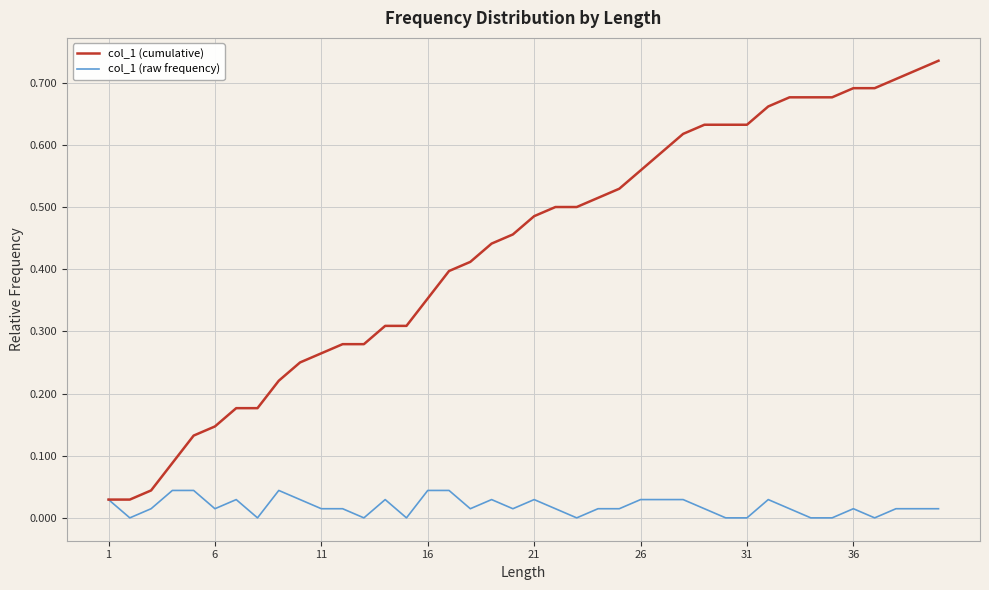

Which series has the largest range (max minus min)?

col_1 (cumulative)